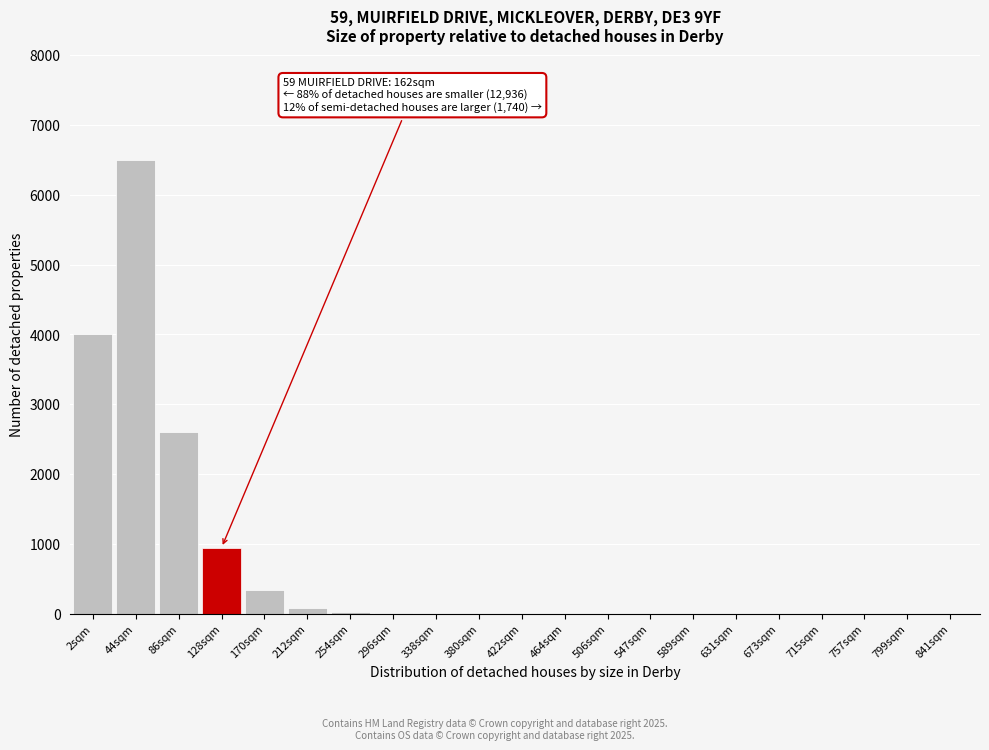

Is it true that the value at 547sqm is 0?

True